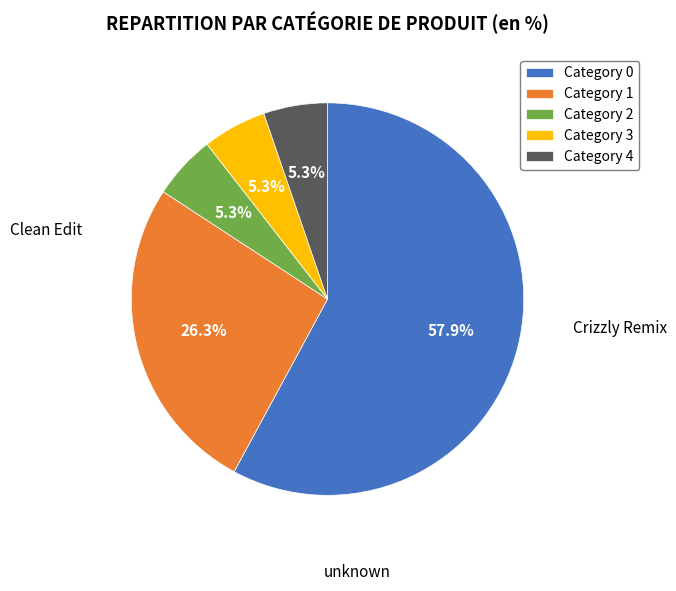

Which slice is the largest?

Category 0